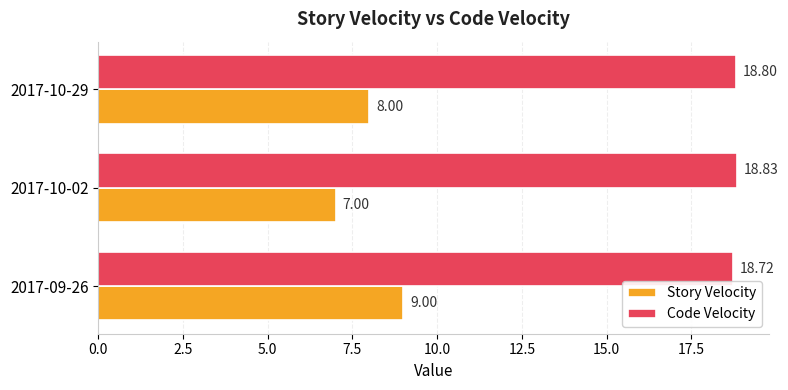

Which category has the lowest value in the Story Velocity series?

2017-10-02